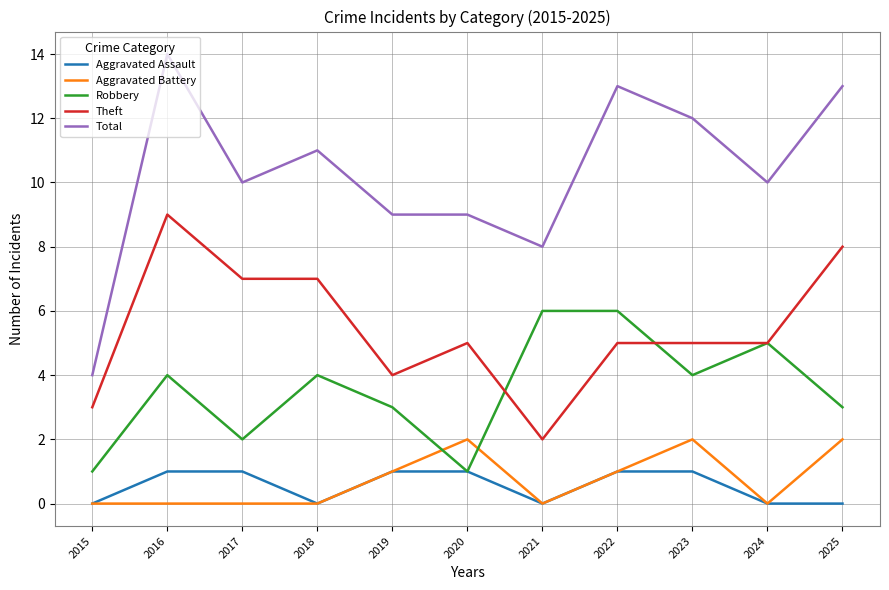

The Robbery series shows 4 at 2017. True or false?

False